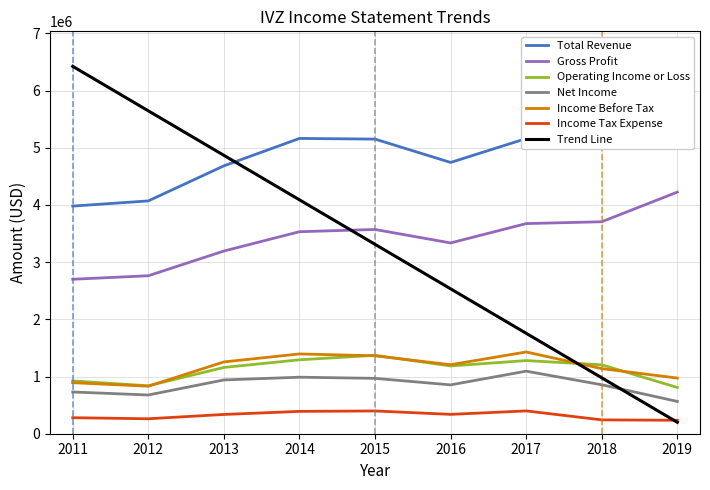

What is the lowest value of the Net Income series?

564700.0